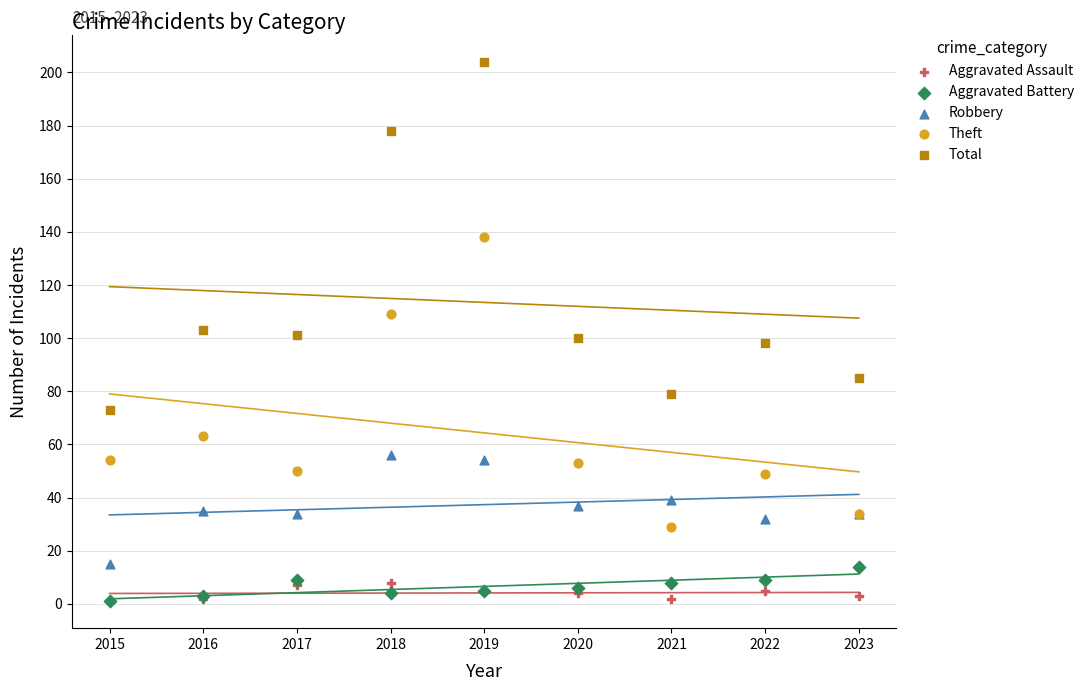

Which series has the largest Y range (max minus min)?

Total